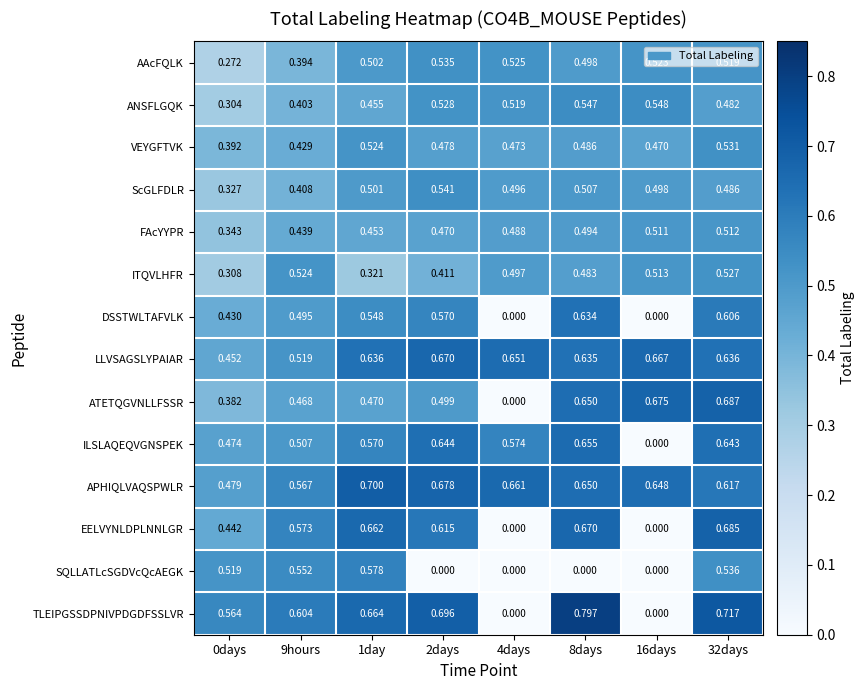

List the series in order of their peak value, lowest first.

FAcYYPR, ITQVLHFR, VEYGFTVK, AAcFQLK, ScGLFDLR, ANSFLGQK, SQLLATLcSGDVcQcAEGK, DSSTWLTAFVLK, ILSLAQEQVGNSPEK, LLVSAGSLYPAIAR, EELVYNLDPLNNLGR, ATETQGVNLLFSSR, APHIQLVAQSPWLR, TLEIPGSSDPNIVPDGDFSSLVR